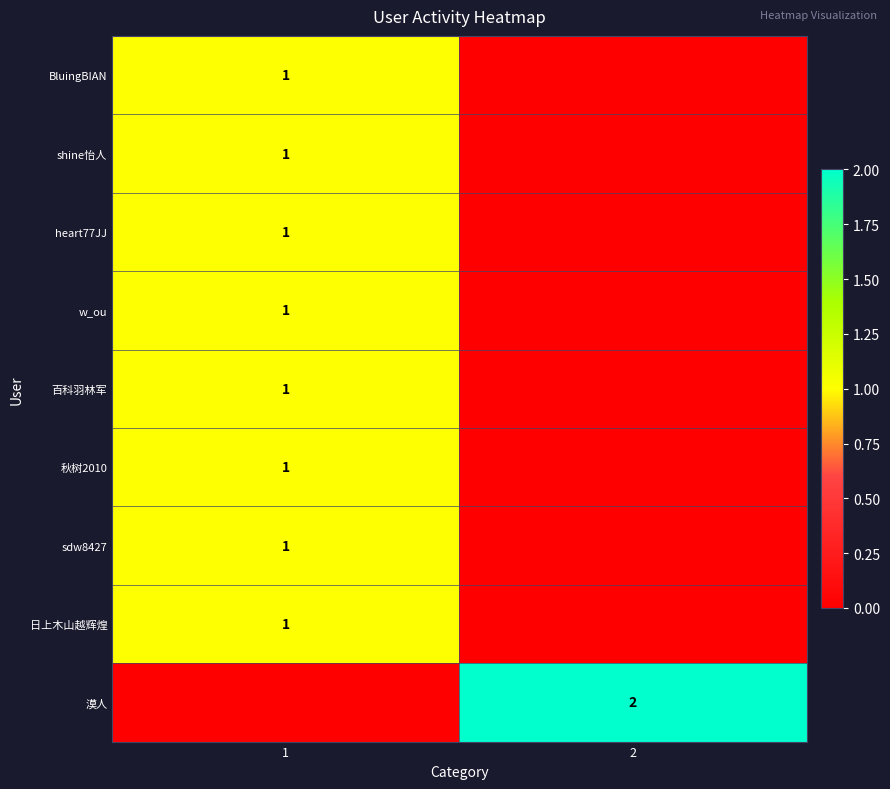

The 漠人 series shows 1 at 2. True or false?

False